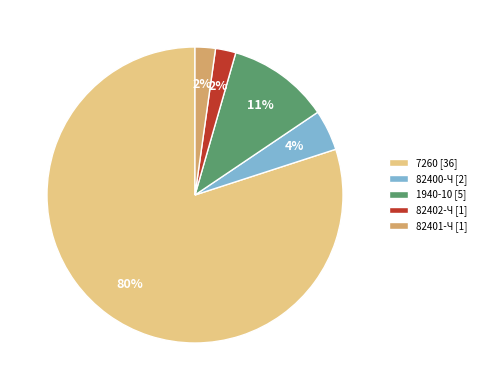

The 82401-Ч slice represents 11% of the pie. True or false?

False